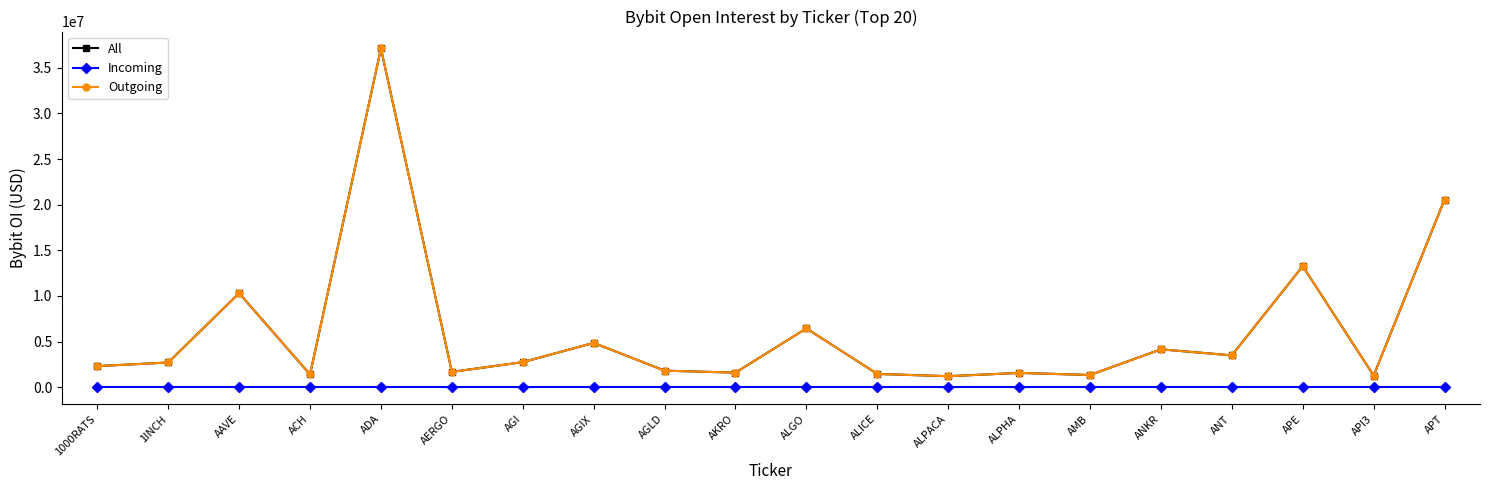

Reading right to left, transcribe all the data shown in this chart.

All: 20564070	1276946	13268723	3490979	4149335	1339289	1566134	1205232	1455536	6444284	1595460	1814839	4855454	2745551	1677800	37116092	1394582	10305952	2707859	2311774
Incoming: 0	0	0	0	0	0	0	0	0	0	0	0	0	0	0	0	0	0	0	0
Outgoing: 20564070	1276946	13268723	3490979	4149335	1339289	1566134	1205232	1455536	6444284	1595460	1814839	4855454	2745551	1677800	37116092	1394582	10305952	2707859	2311774